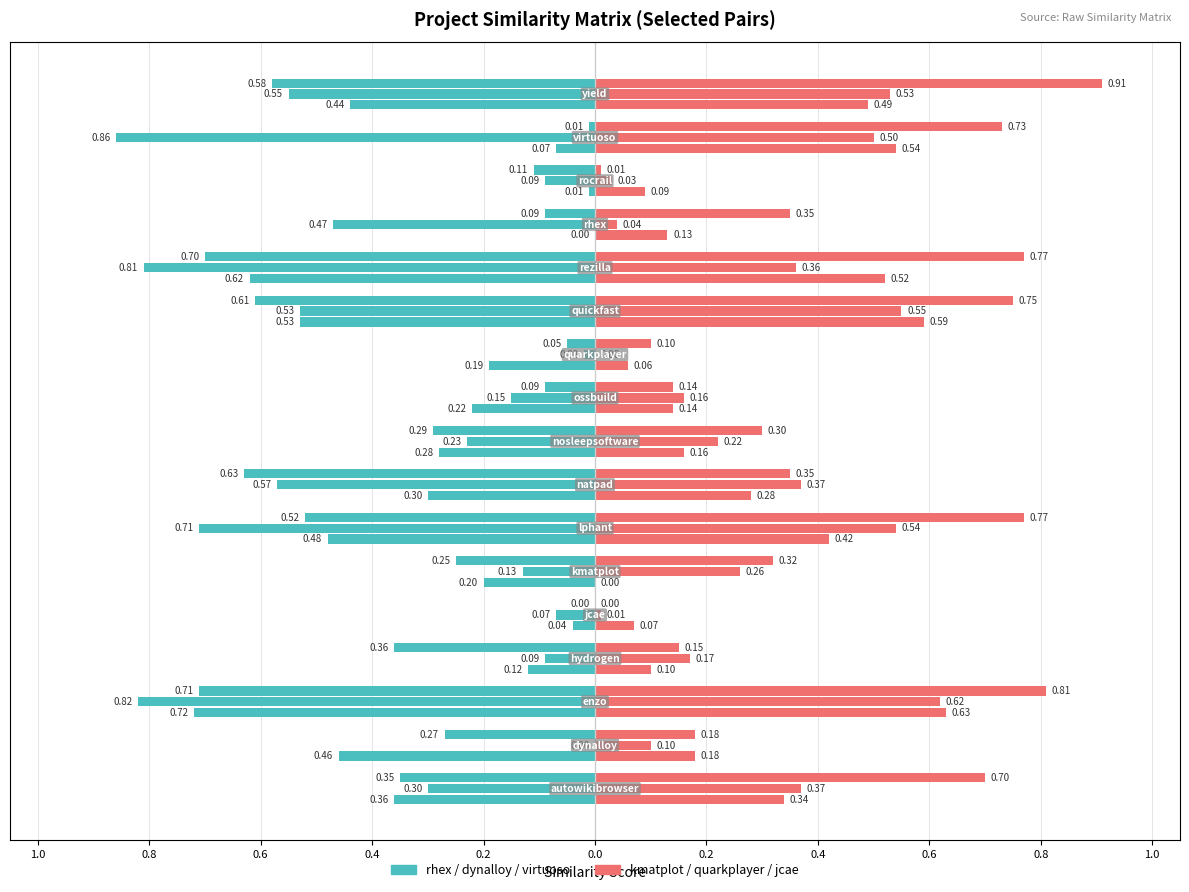

What is the highest value of the rhex.csv series?

0.7